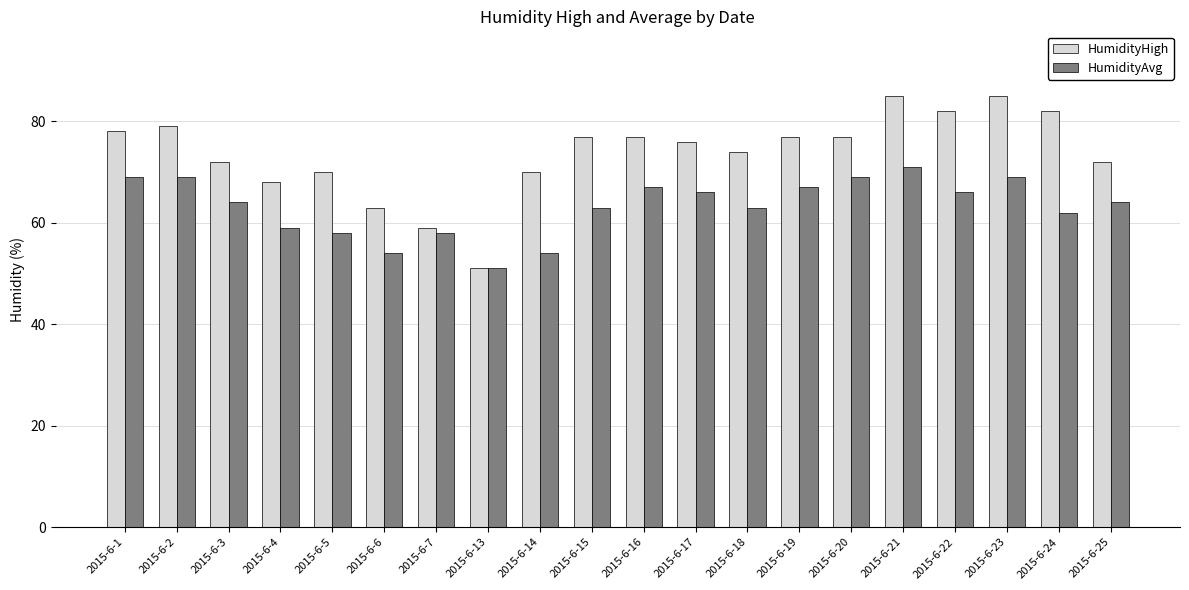

What is the difference between the maximum and second lowest values in the HumidityHigh series?

26